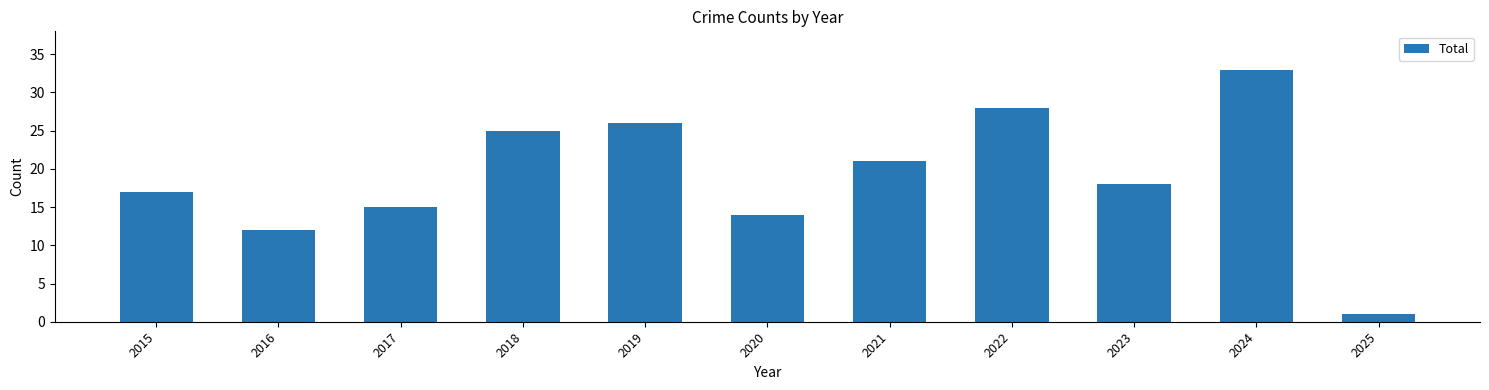

Rank the categories by value from highest to lowest.

2024, 2022, 2019, 2018, 2021, 2023, 2015, 2017, 2020, 2016, 2025